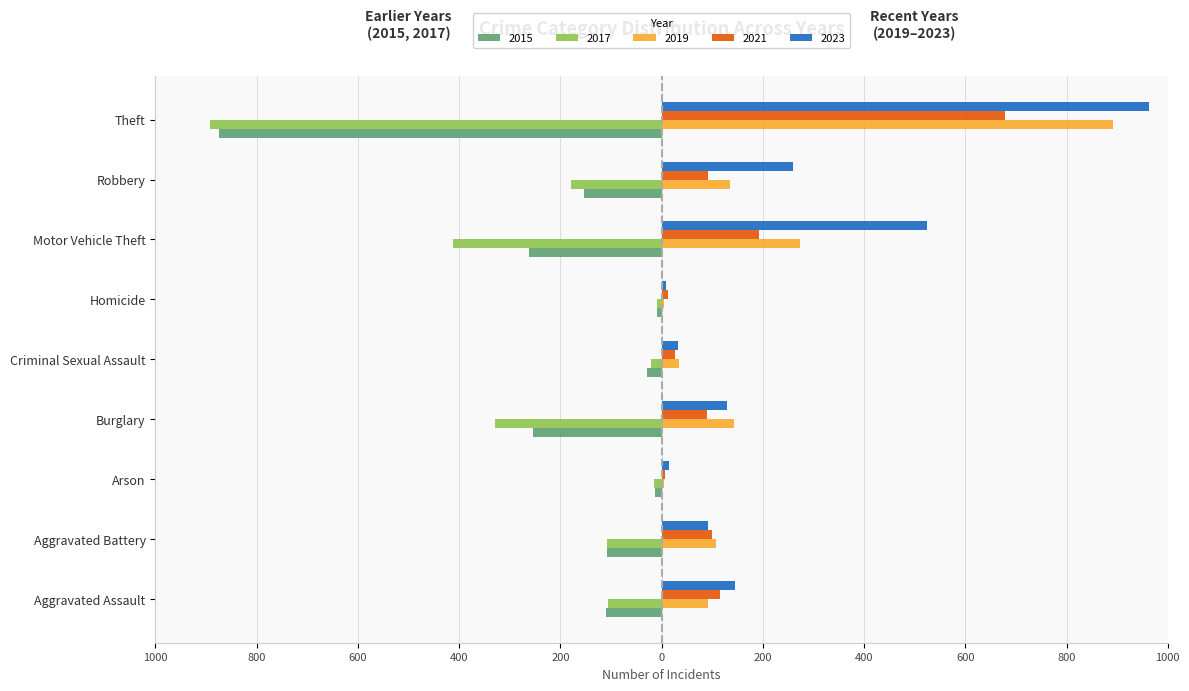

What are all the series names shown in the legend?

2015, 2017, 2019, 2021, 2023